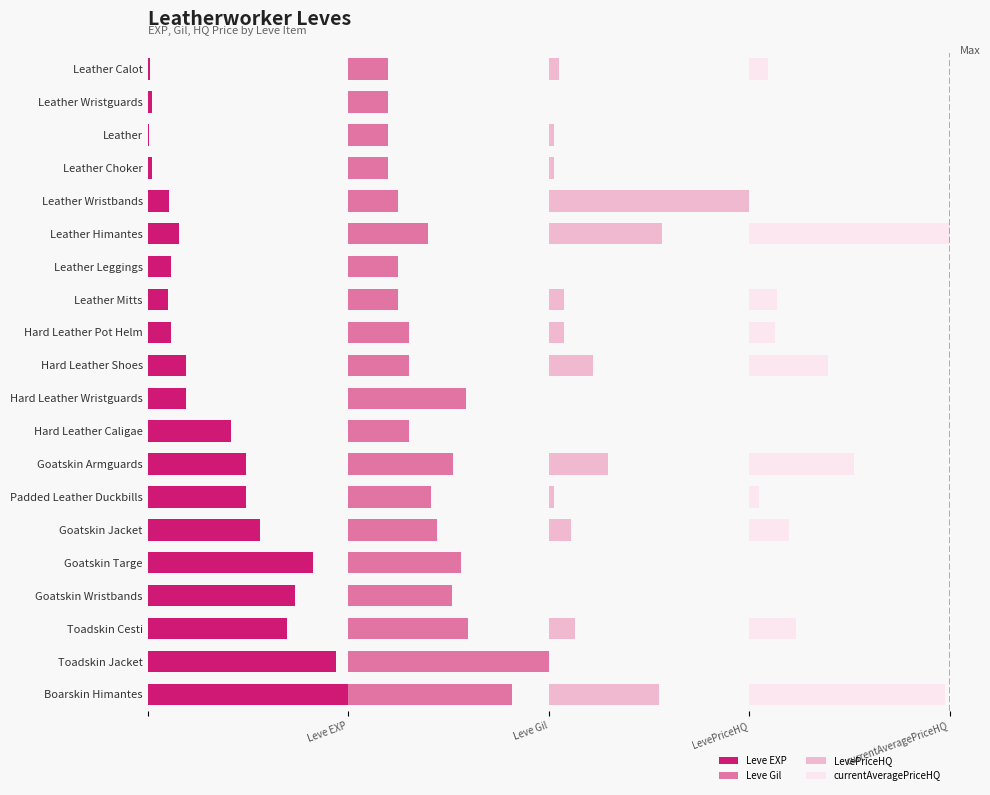

What value does the Leve Gil series have at Leather Wristbands?

0.2